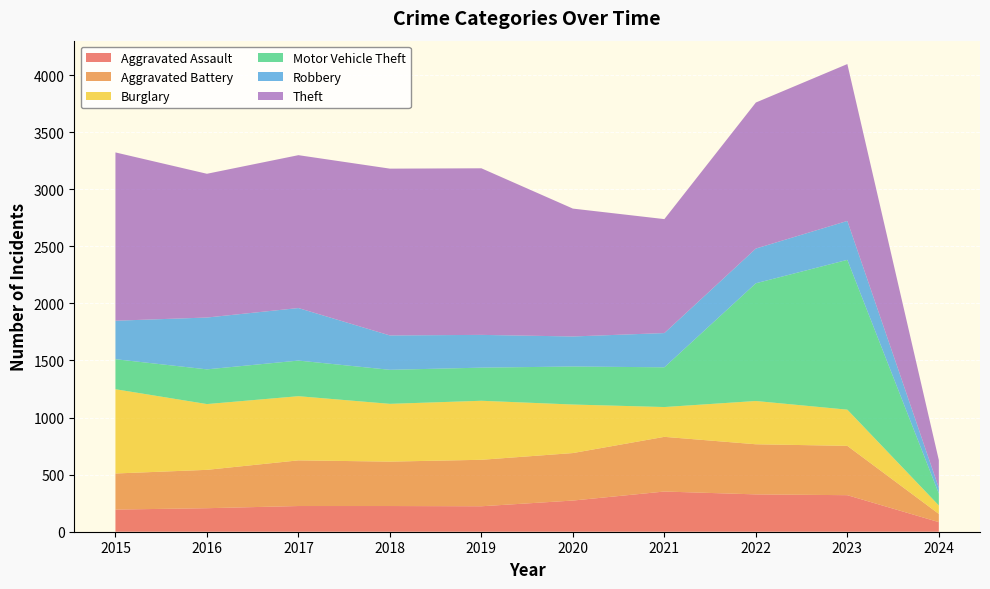

Reading left to right, what are all the values shown in this chart?

Aggravated Assault: 194	206	225	225	223	273	352	327	320	84
Aggravated Battery: 316	336	400	389	407	416	479	439	432	72
Burglary: 738	576	562	506	517	425	261	379	317	74
Motor Vehicle Theft: 263	304	312	298	290	333	348	1031	1312	104
Robbery: 337	454	460	301	287	263	300	304	341	50
Theft: 1474	1259	1339	1461	1459	1120	998	1279	1374	243